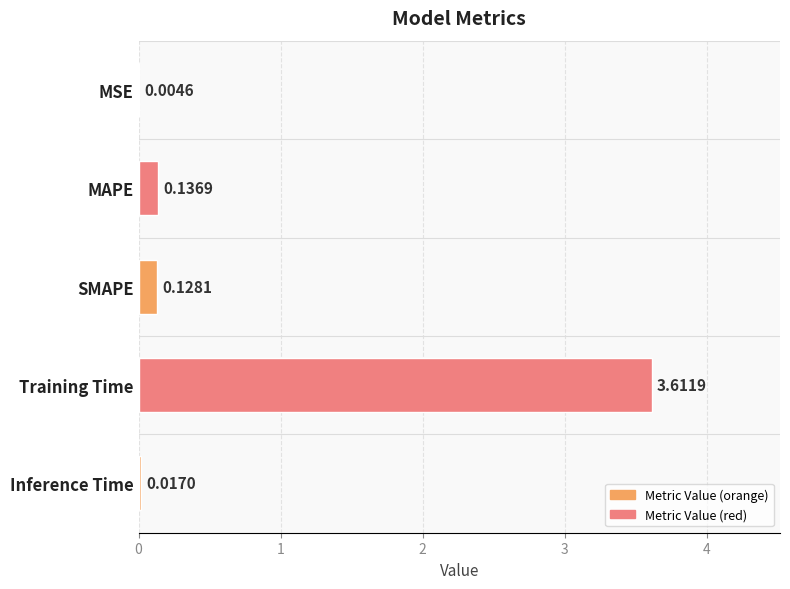

What is the change in value from MAPE to Training Time?

+3.5